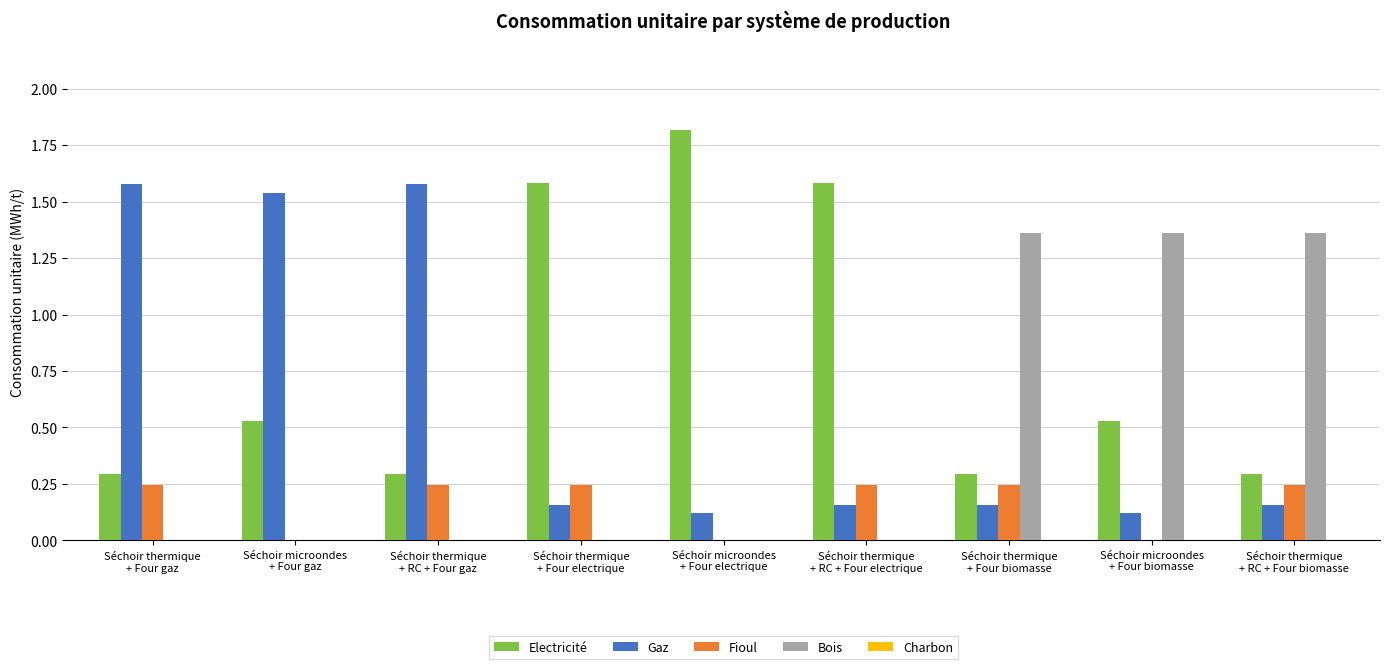

Which series has the largest total across all categories?

Electricité